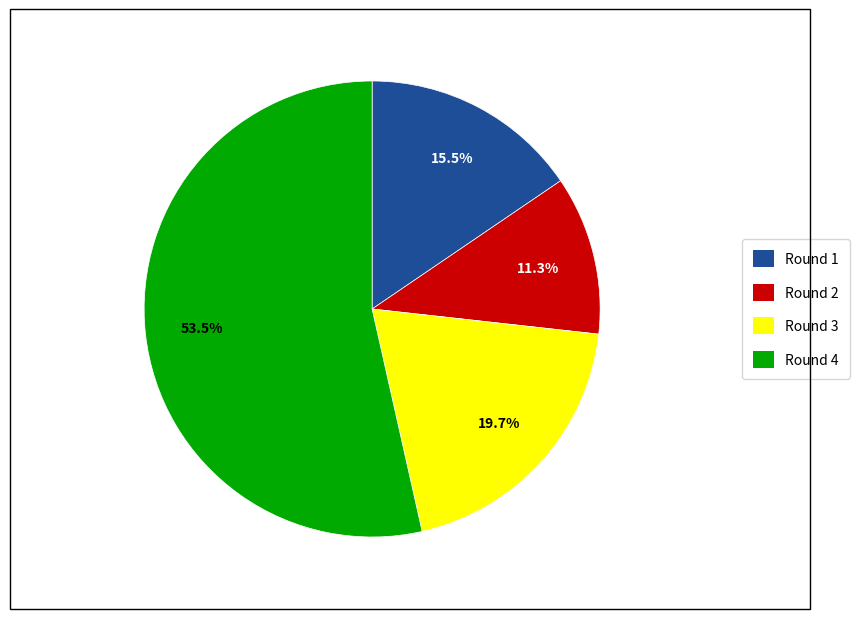

Does any single category account for the majority?

Yes